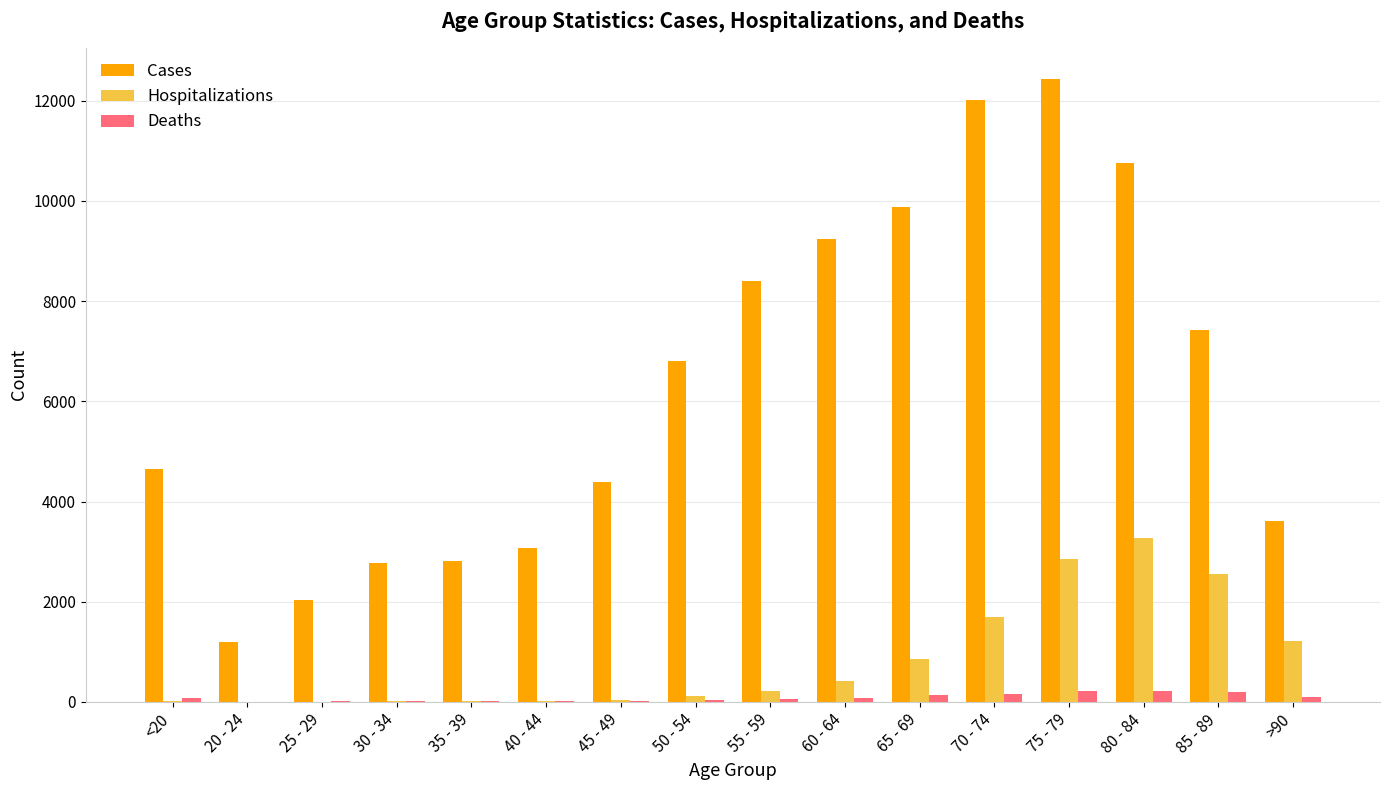

What is the sum of all Deaths values?

1383